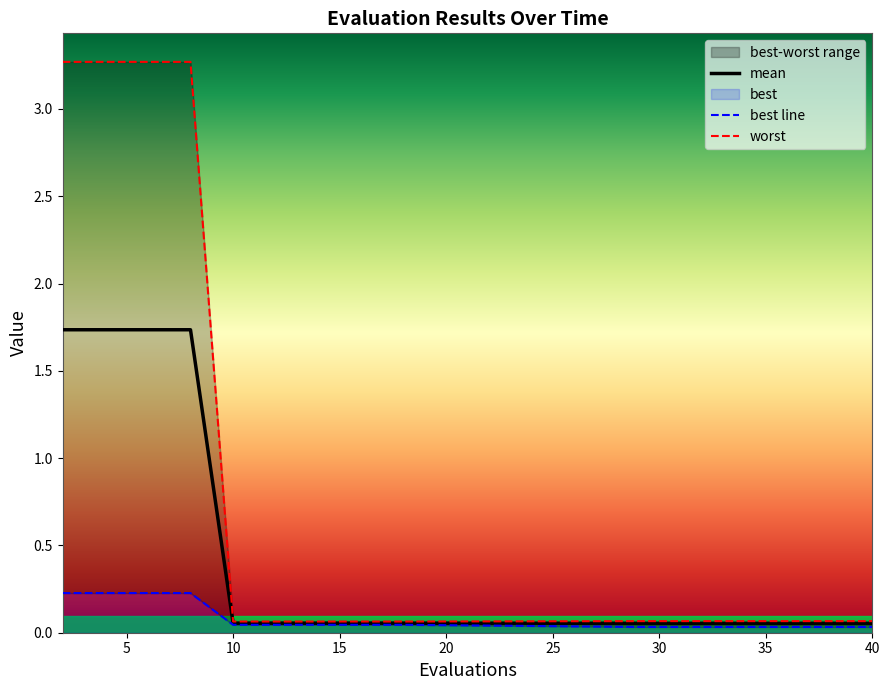

Between 35 and 40, which is larger?

35